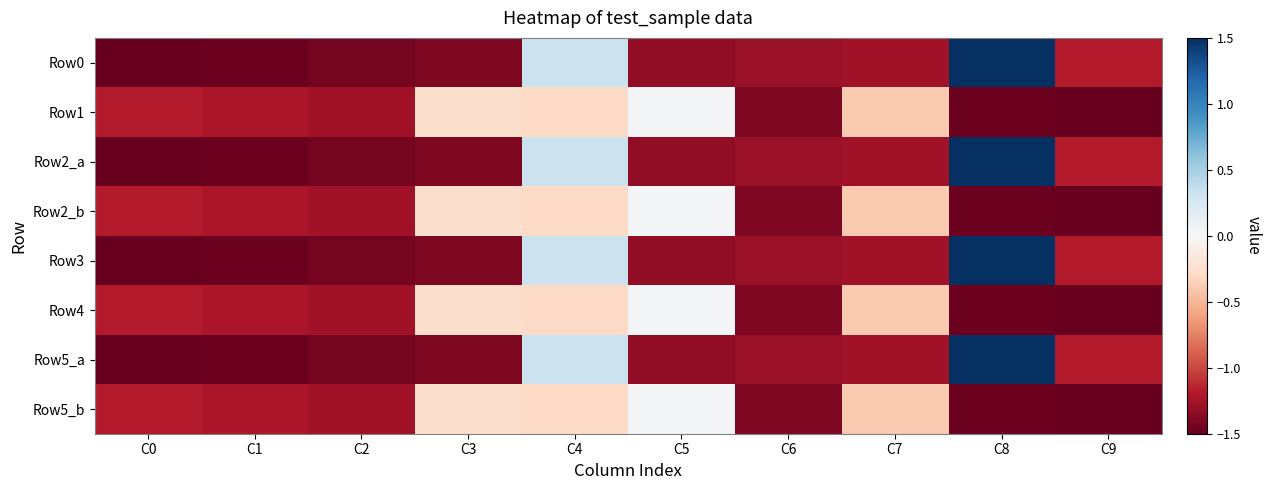

Which series has the largest total across all categories?

Row1